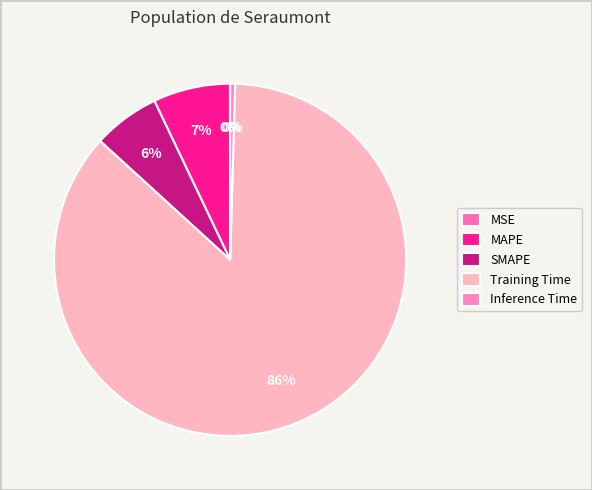

Which slice is the smallest?

MSE